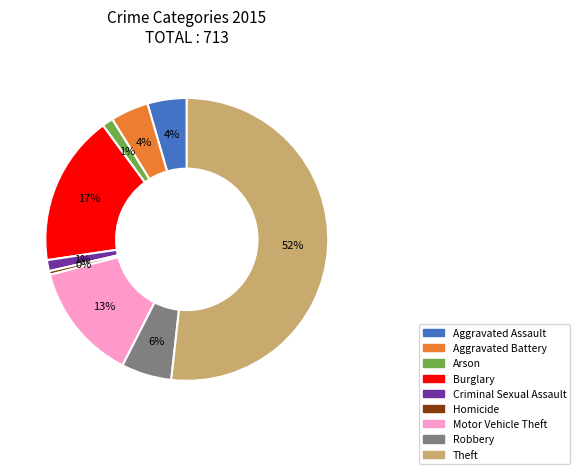

Combined, do Aggravated Battery and Criminal Sexual Assault account for over 50%?

No